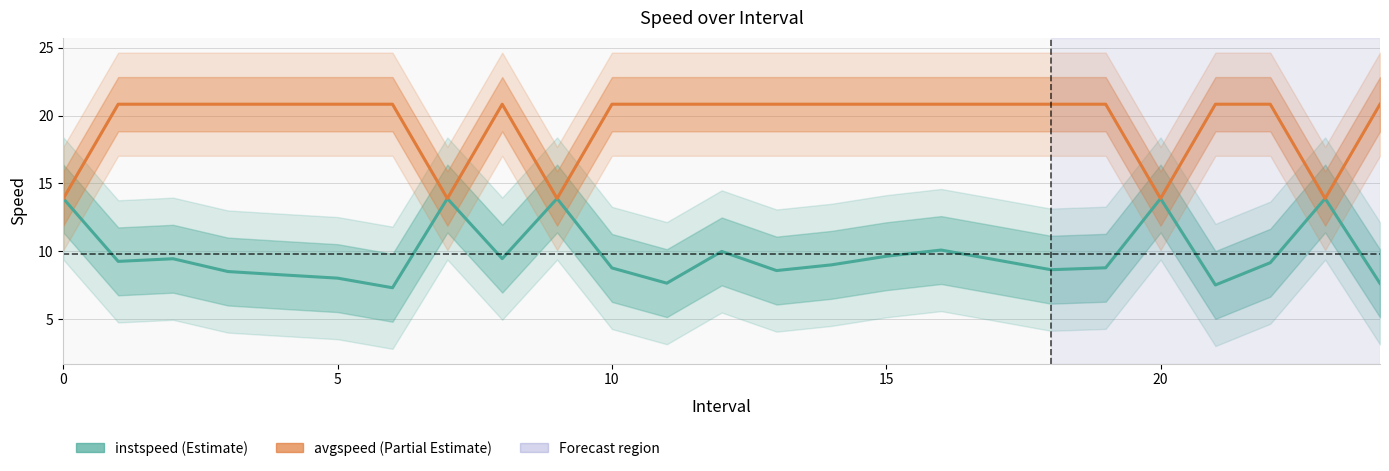

Which category has the highest value across all series?

5